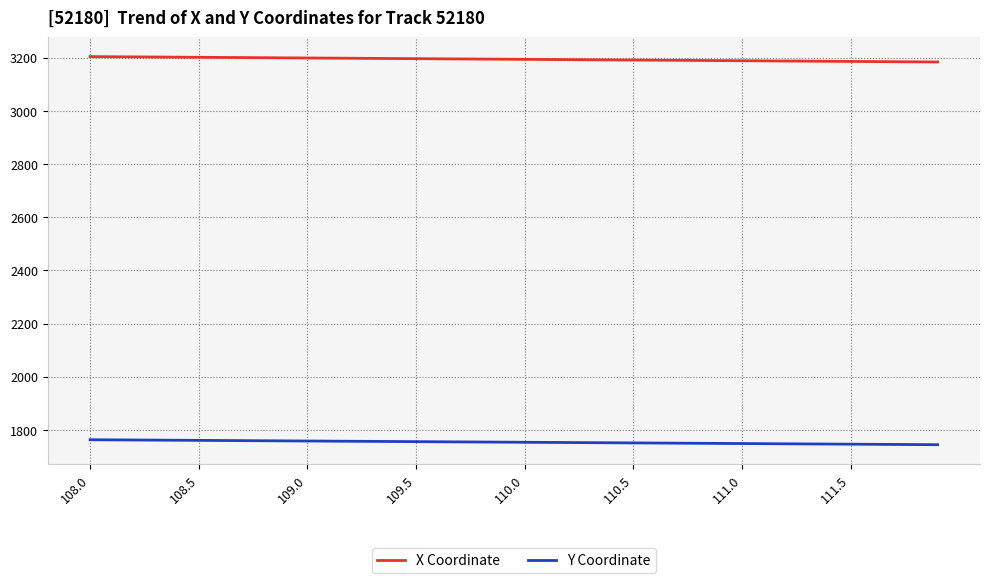

Does the chart display data point markers on the line(s)?

No